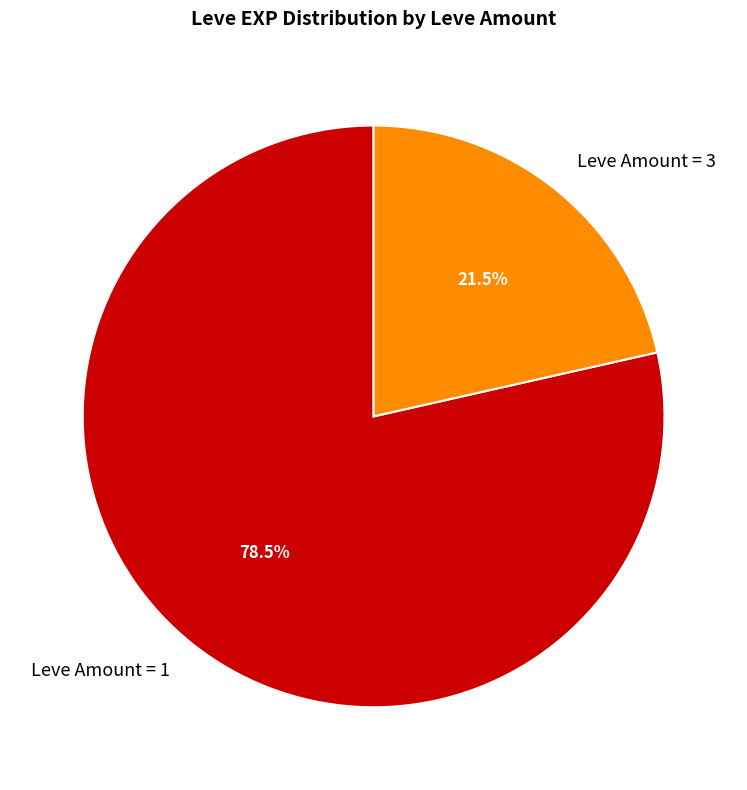

Which slice is the smallest?

Leve Amount = 3